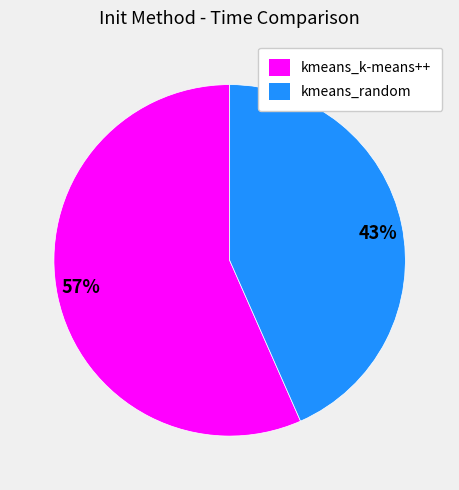

Combined, do 57% and 43% account for over 50%?

Yes